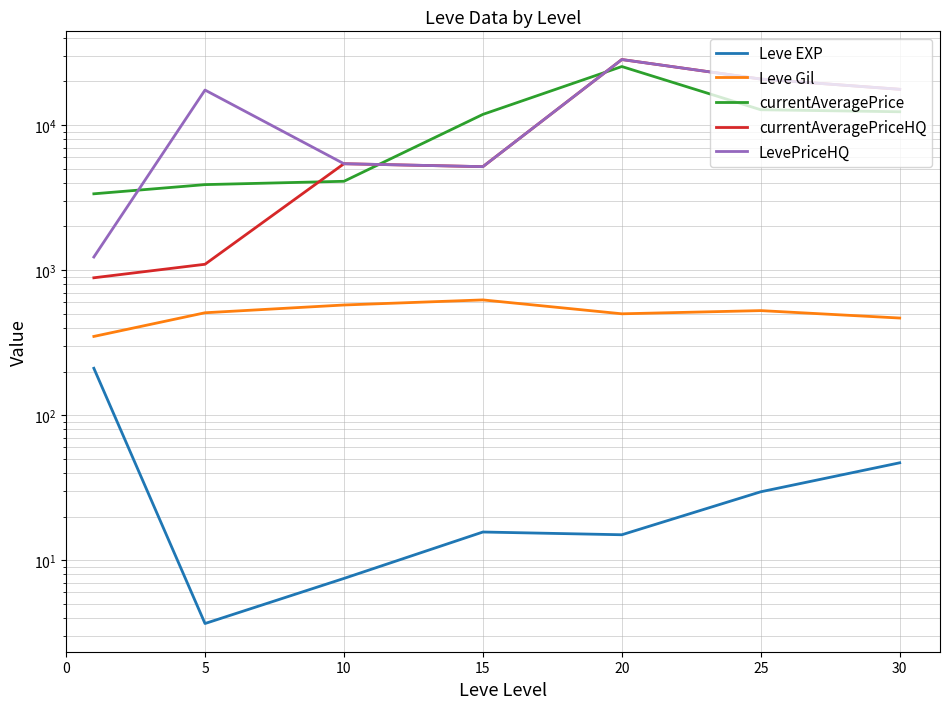

Which series changed the most between 10 and 15?

currentAveragePrice